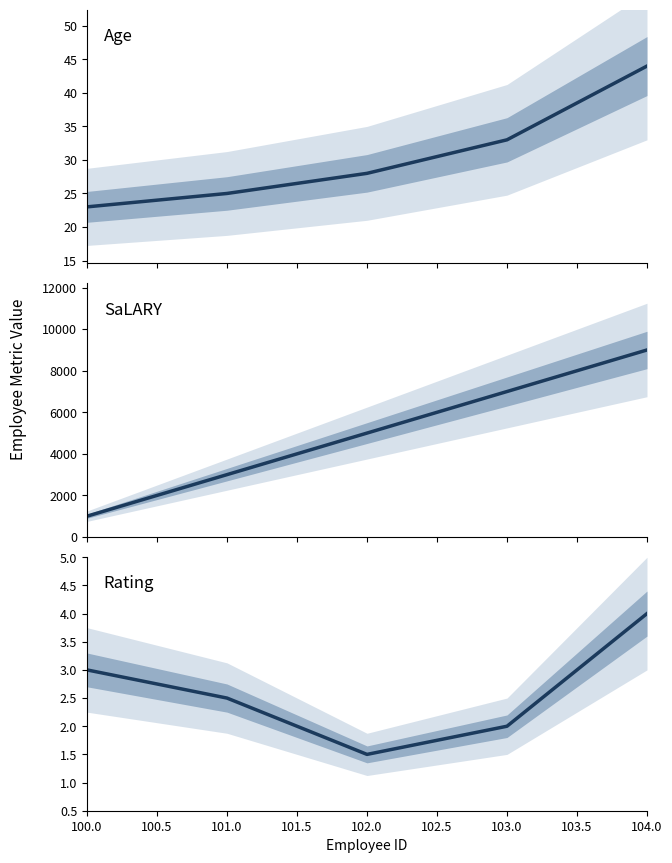

How many categories are shown in the chart?

5